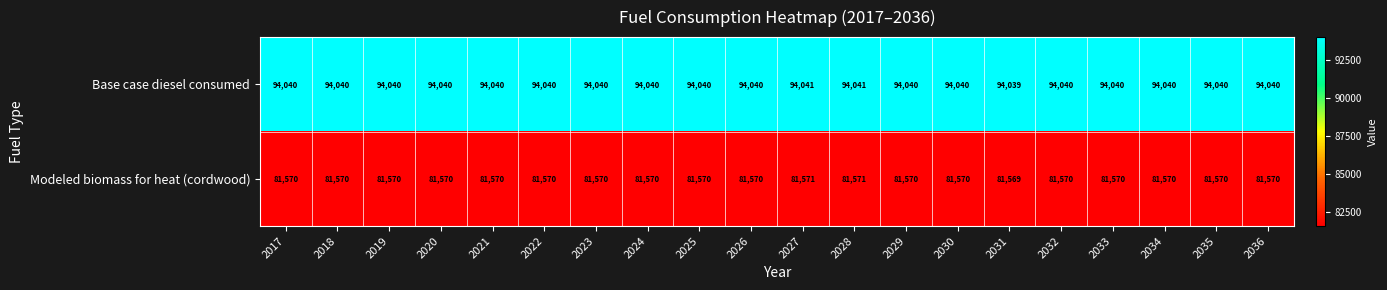

What is the total value across all series at 2027?

175612